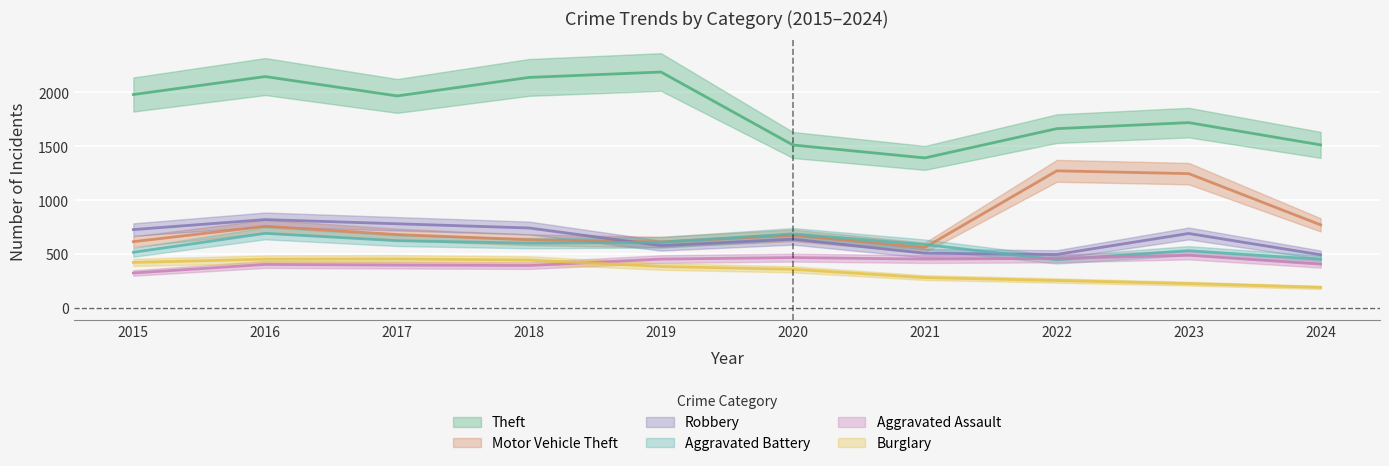

True or false: Aggravated Assault and Motor Vehicle Theft intersect in this chart.

False